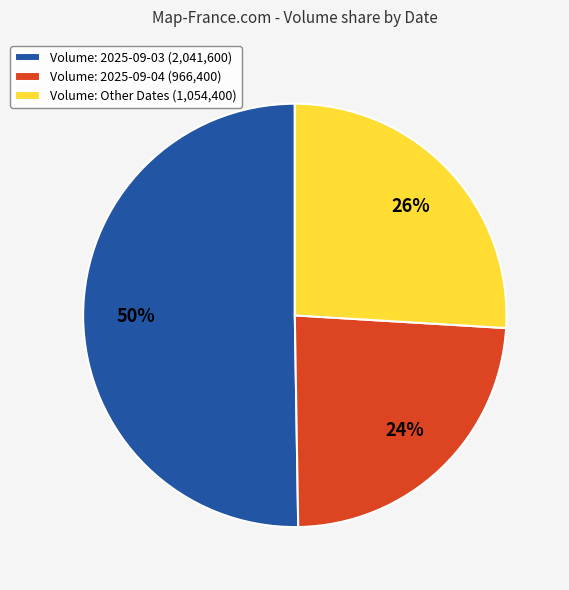

What is the majority slice?

Volume: 2025-09-03 (2,041,600)